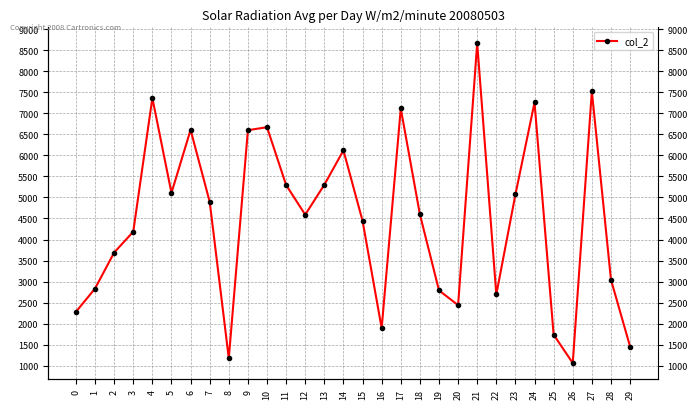

How many values are below 4599?

15